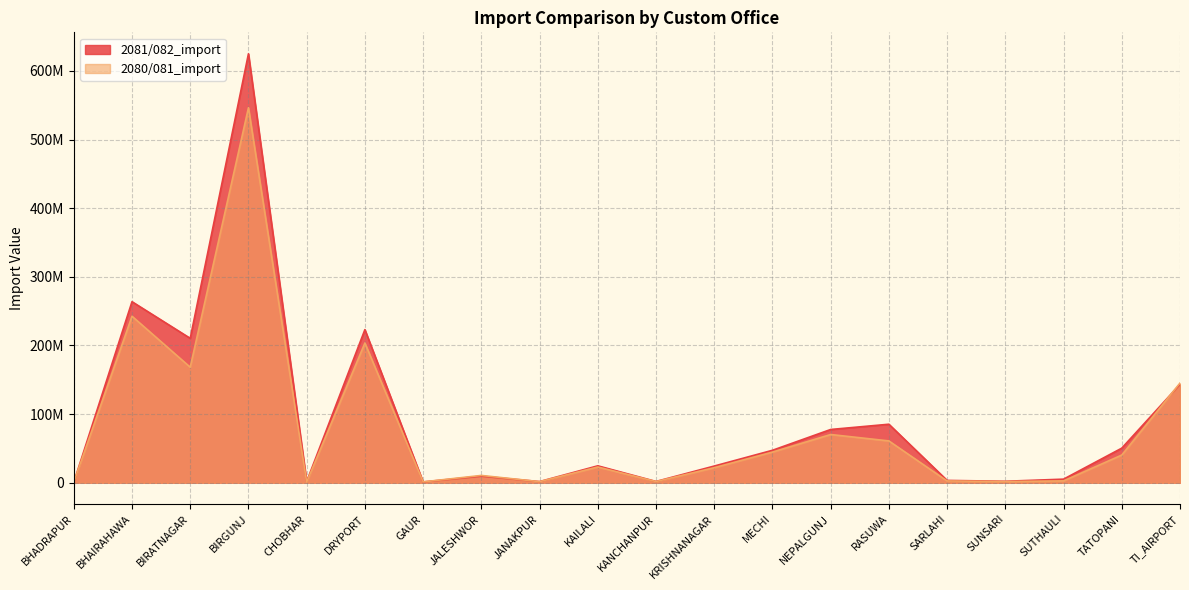

Which category has the highest value in the 2081/082_import series?

BIRGUNJ